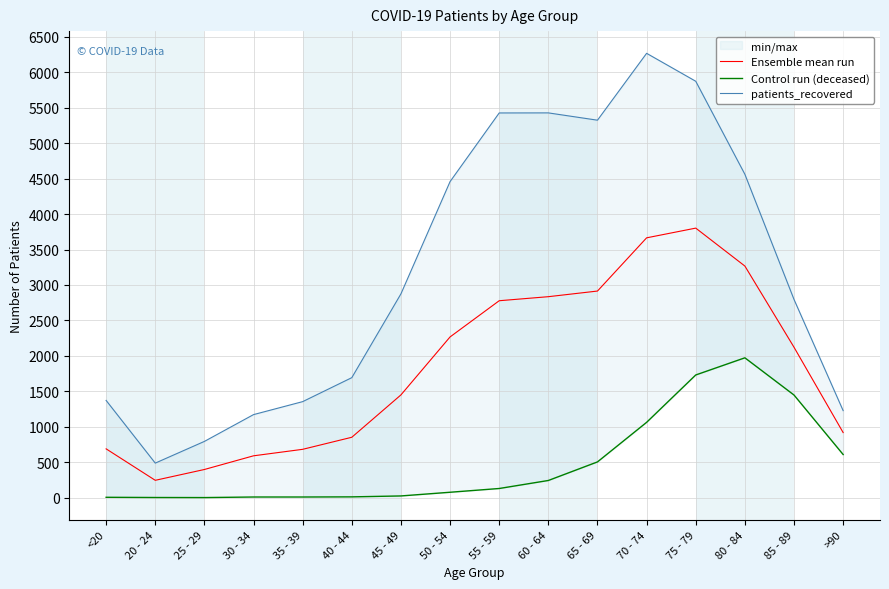

True or false: Control run (deceased) and Ensemble mean run cross at least once.

False